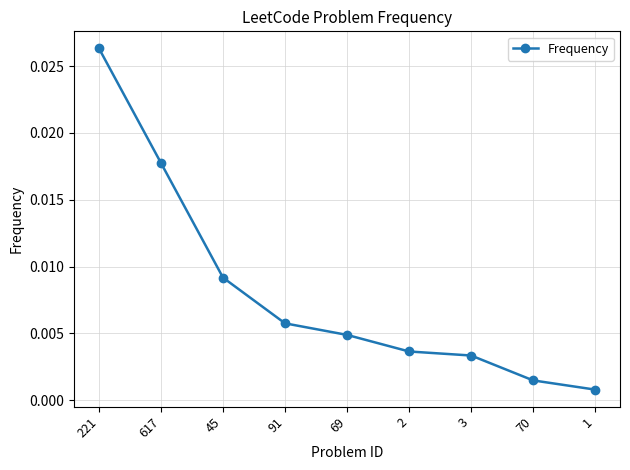

How many lines are shown in the chart?

1